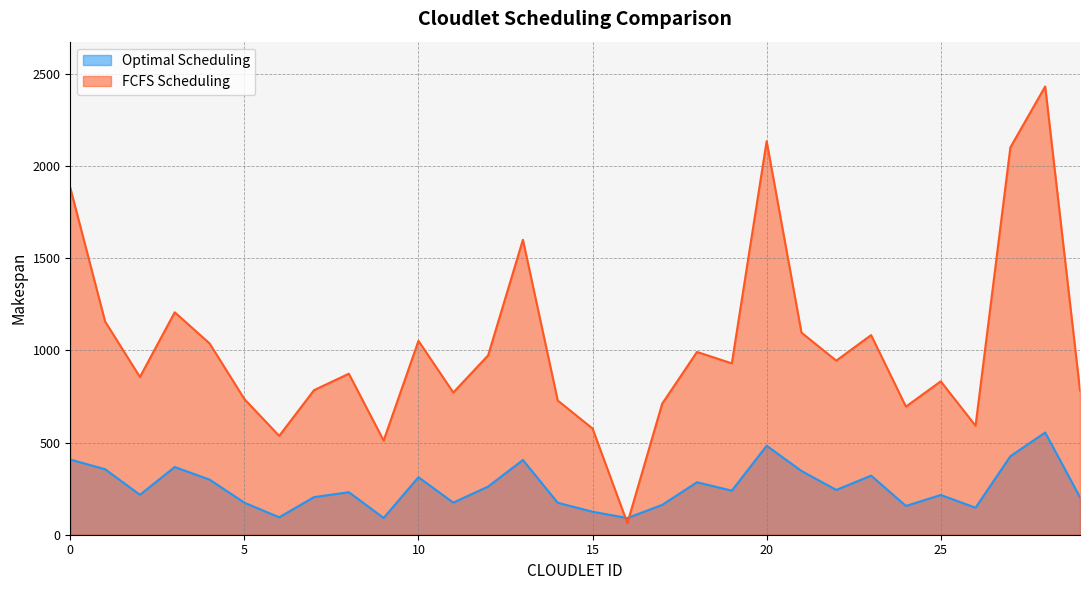

Where is the first local minimum for FCFS Scheduling?

2